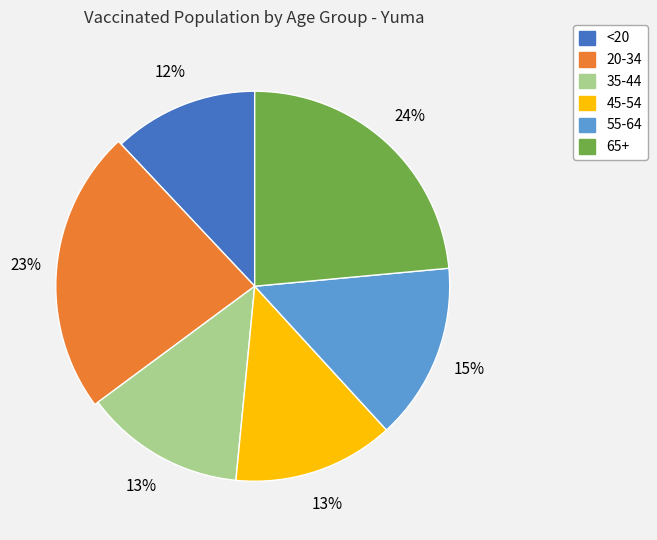

True or false: <20 accounts for 1% of the total.

False